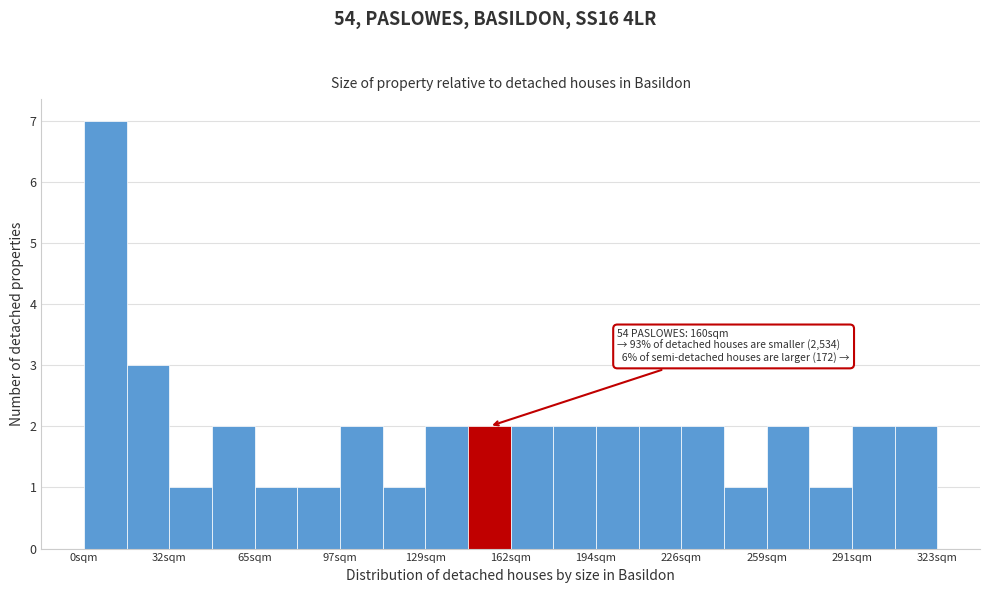

Read against the x-axis, roughly where is the centre of the tallest bar?

10